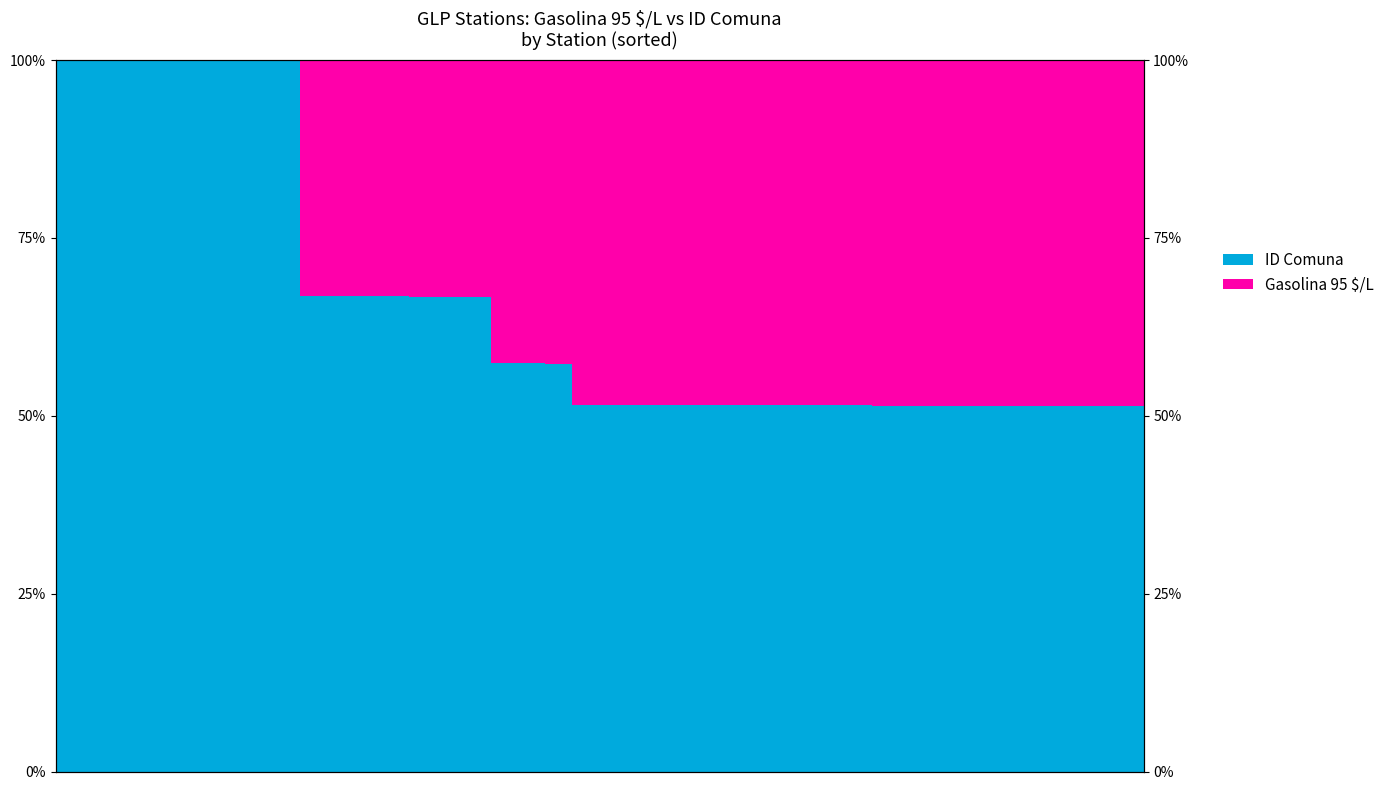

The value of ID Comuna at 11 is 30.2. True or false?

False